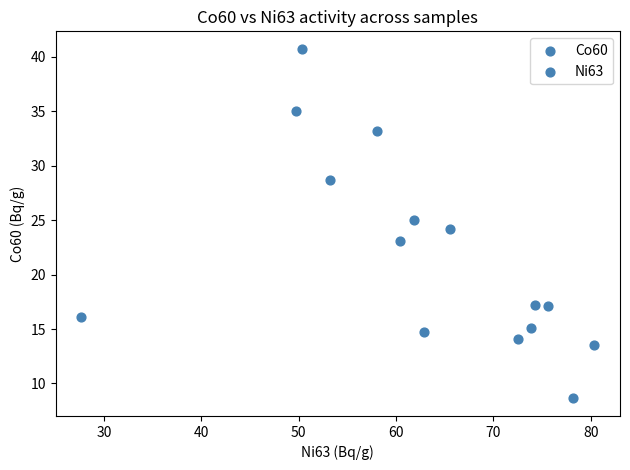

What is the range of Y values (max minus min)?

32.1